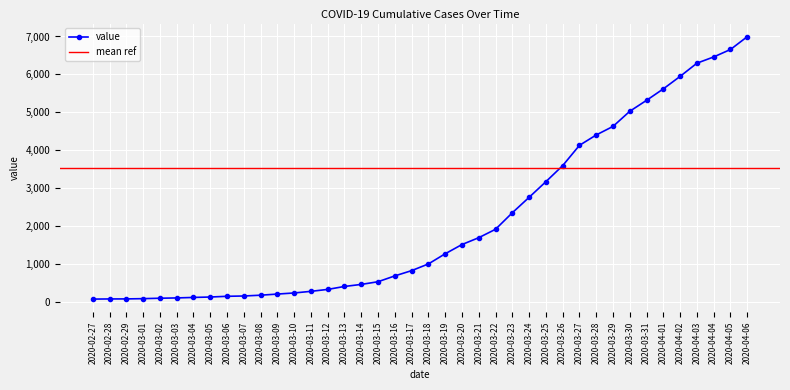

What position from the right is 2020-03-02?

36